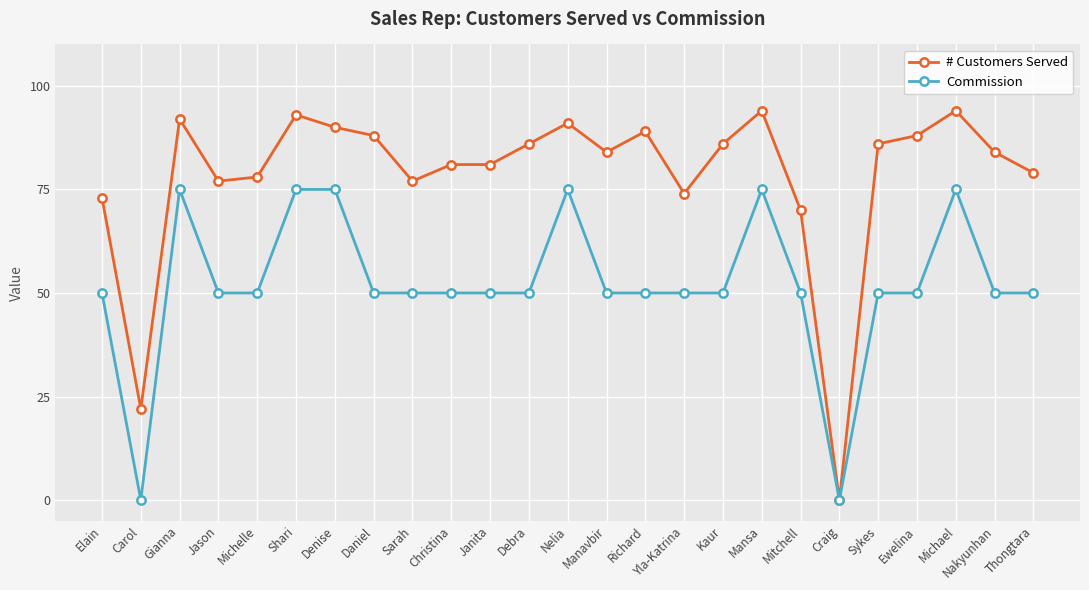

What is the total value across all series at Michael?

169